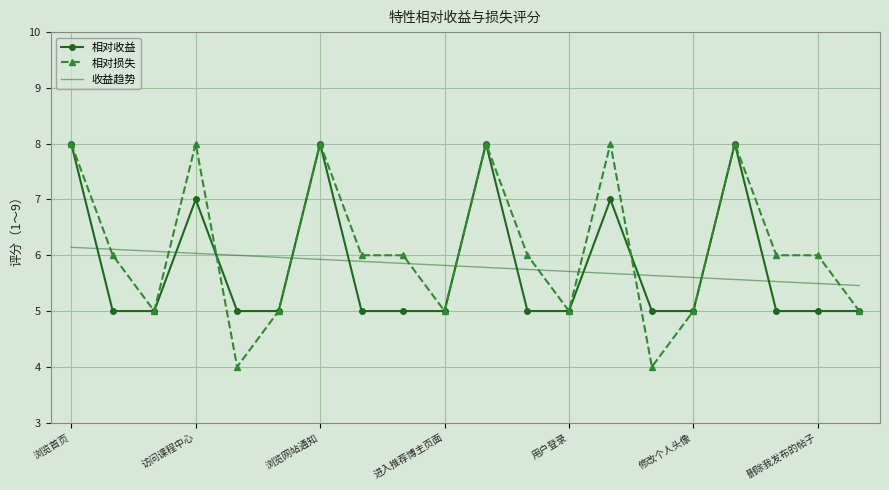

After their last crossing, which series has the higher values: 收益趋势 or 相对损失?

收益趋势